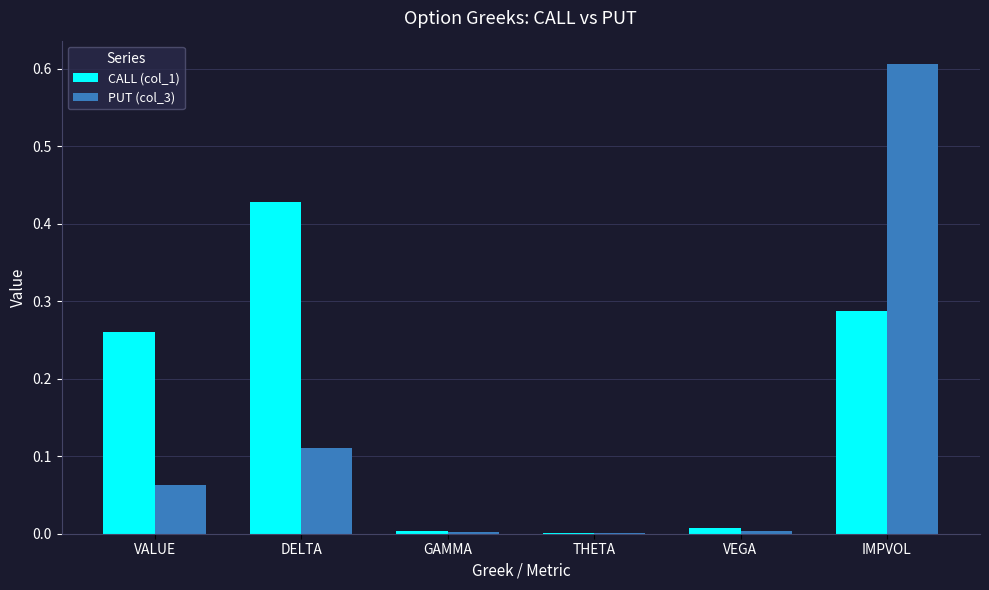

The CALL (col_1) series shows 0.0 at THETA. True or false?

True